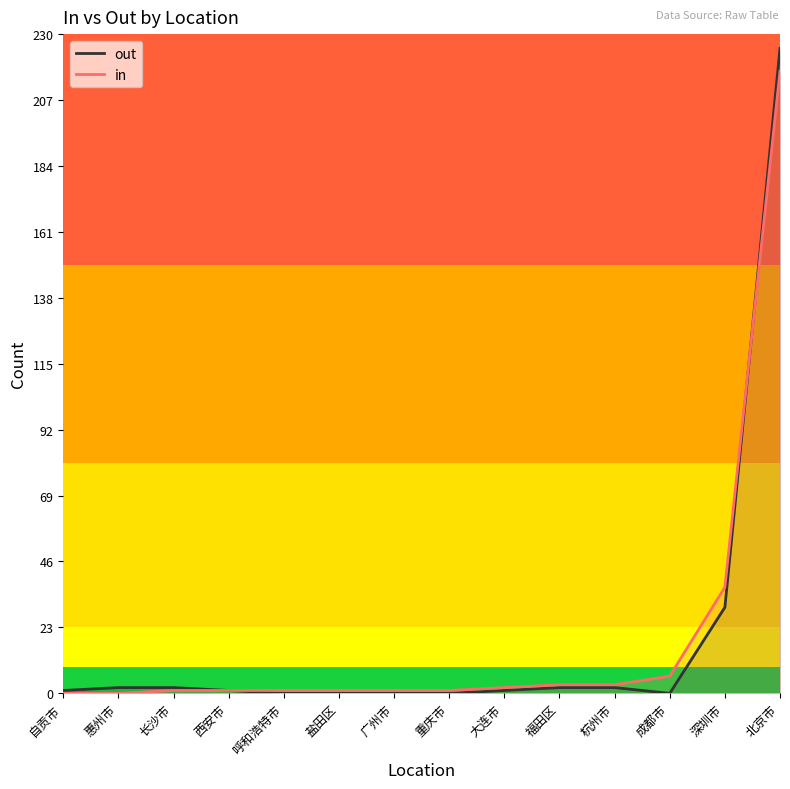

Reading left to right, extract all data points from this chart.

out: 自贡市=1	惠州市=2	长沙市=2	西安市=1	呼和浩特市=0	盐田区=0	广州市=0	重庆市=0	大连市=1	福田区=2	杭州市=2	成都市=0	深圳市=30	北京市=225
in: 自贡市=0	惠州市=0	长沙市=1	西安市=1	呼和浩特市=1	盐田区=1	广州市=1	重庆市=1	大连市=2	福田区=3	杭州市=3	成都市=6	深圳市=37	北京市=217